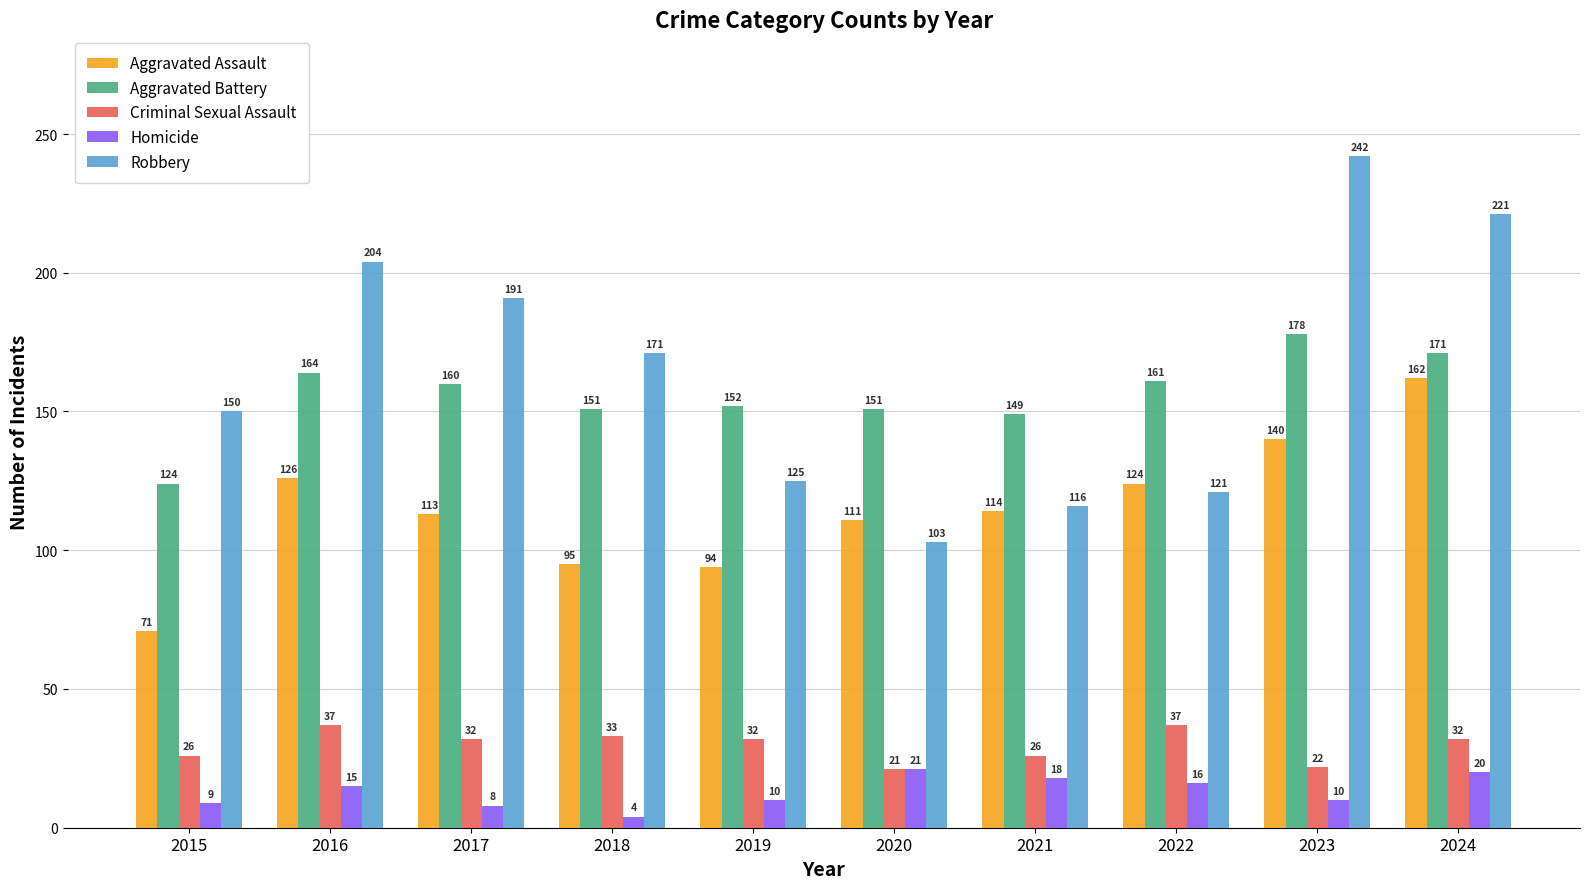

Reading left to right, transcribe all the data shown in this chart.

Aggravated Assault: 2015=71	2016=126	2017=113	2018=95	2019=94	2020=111	2021=114	2022=124	2023=140	2024=162
Aggravated Battery: 2015=124	2016=164	2017=160	2018=151	2019=152	2020=151	2021=149	2022=161	2023=178	2024=171
Criminal Sexual Assault: 2015=26	2016=37	2017=32	2018=33	2019=32	2020=21	2021=26	2022=37	2023=22	2024=32
Homicide: 2015=9	2016=15	2017=8	2018=4	2019=10	2020=21	2021=18	2022=16	2023=10	2024=20
Robbery: 2015=150	2016=204	2017=191	2018=171	2019=125	2020=103	2021=116	2022=121	2023=242	2024=221